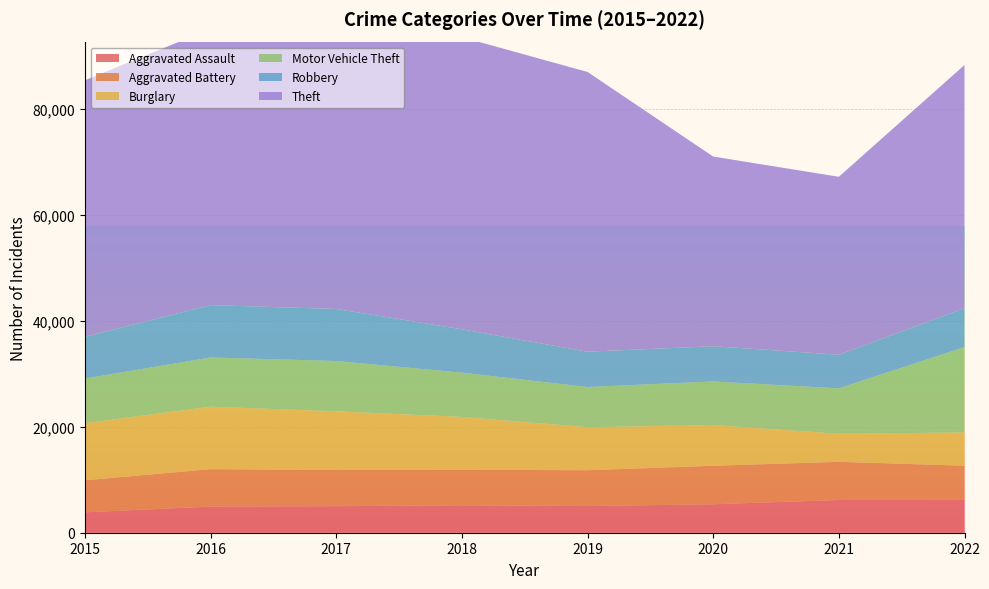

Reading left to right, what are all the values shown in this chart?

Aggravated Assault: 2015=3851	2016=4942	2017=5011	2018=5181	2019=5036	2020=5376	2021=6183	2022=6204
Aggravated Battery: 2015=6056	2016=7063	2017=6831	2018=6713	2019=6771	2020=7273	2021=7208	2022=6455
Burglary: 2015=10787	2016=11800	2017=11092	2018=9979	2019=8121	2020=7684	2021=5300	2022=6283
Motor Vehicle Theft: 2015=8425	2016=9298	2017=9500	2018=8364	2019=7593	2020=8243	2021=8576	2022=16123
Robbery: 2015=7895	2016=9886	2017=9837	2018=8185	2019=6673	2020=6652	2021=6357	2022=7337
Theft: 2015=48436	2016=52186	2017=54348	2018=55182	2019=52840	2020=35827	2021=33608	2022=45944